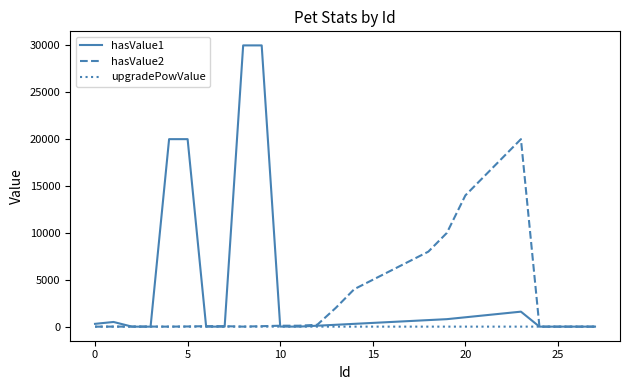

What is the difference between the maximum and minimum values in the hasValue2 series?

20000.0